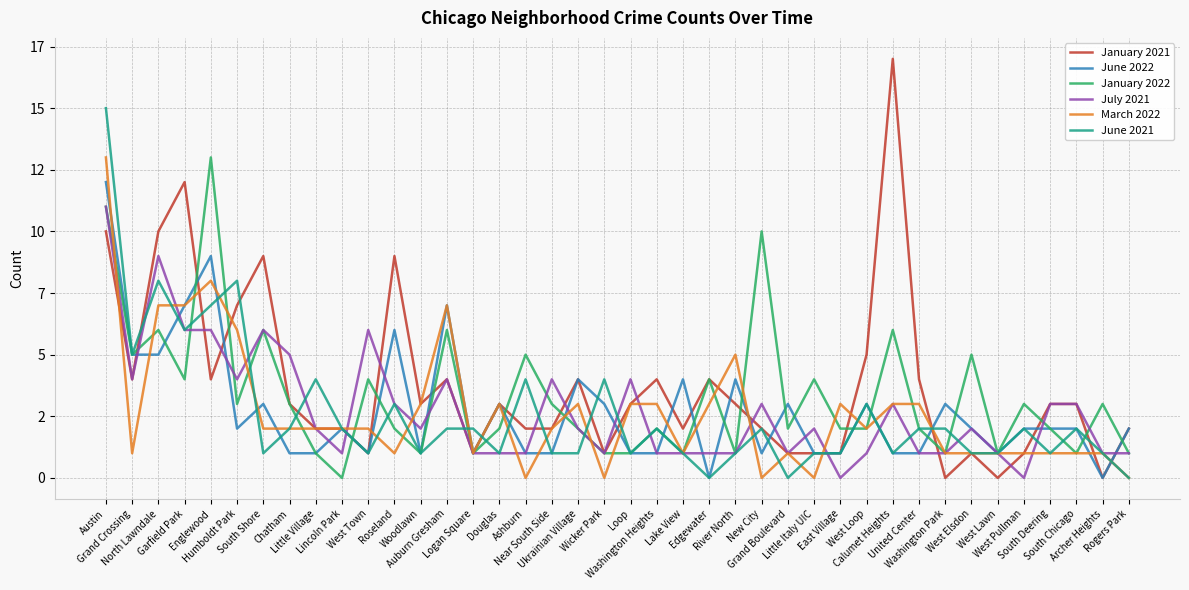

Where is the first local minimum for June 2022?

Humboldt Park